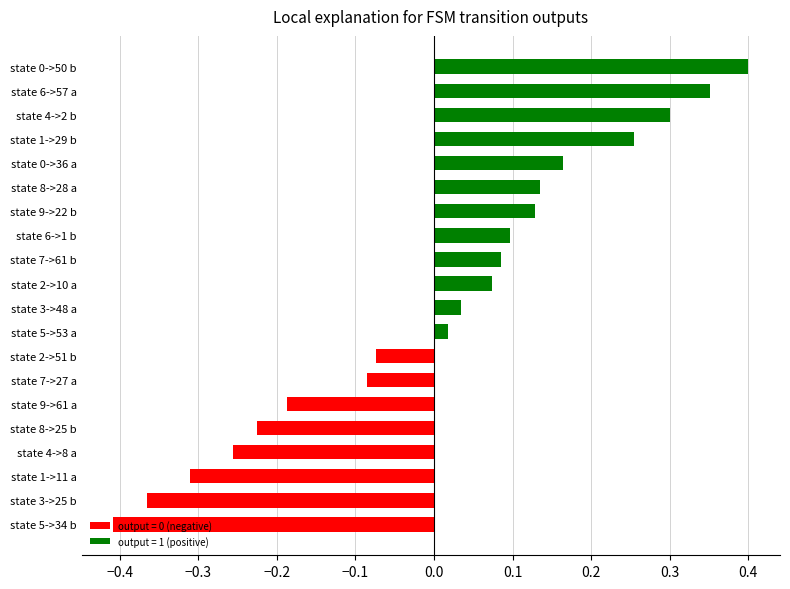

Does the chart contain any negative values?

Yes